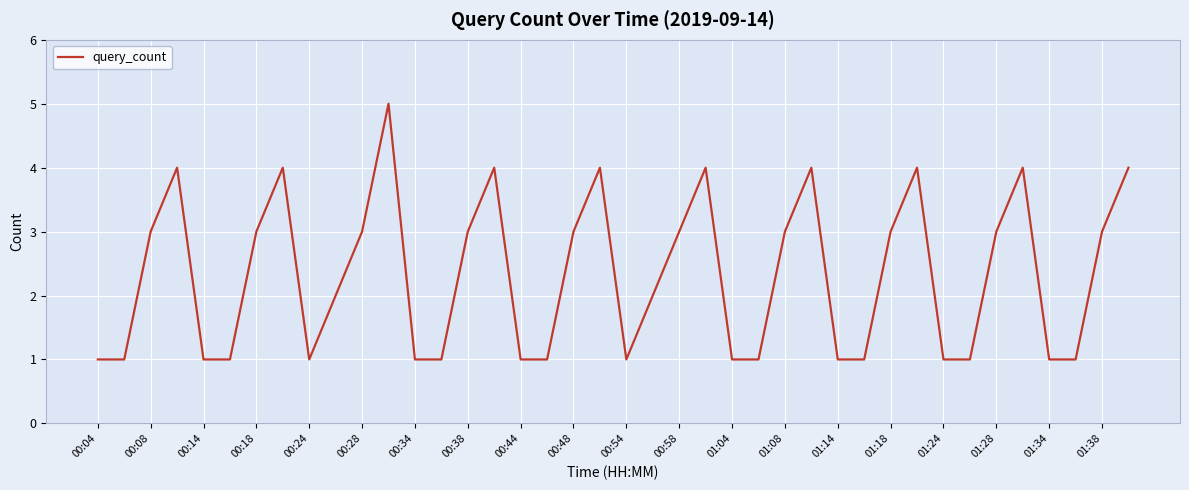

What is the maximum value shown in the chart?

5